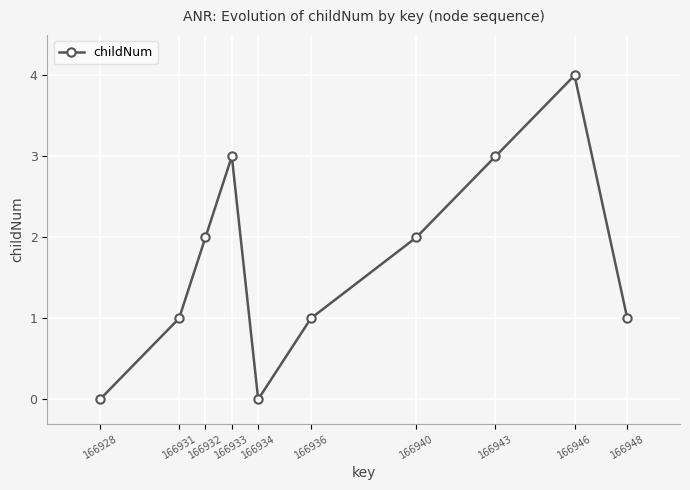

What is the average value?

2